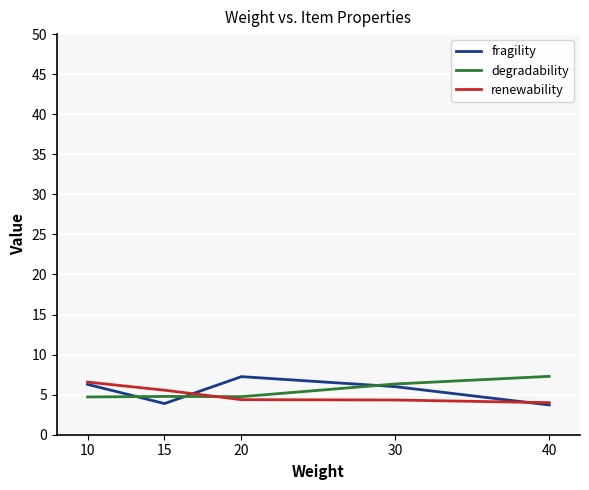

Is it true that renewability equals 4.4 at 20?

True